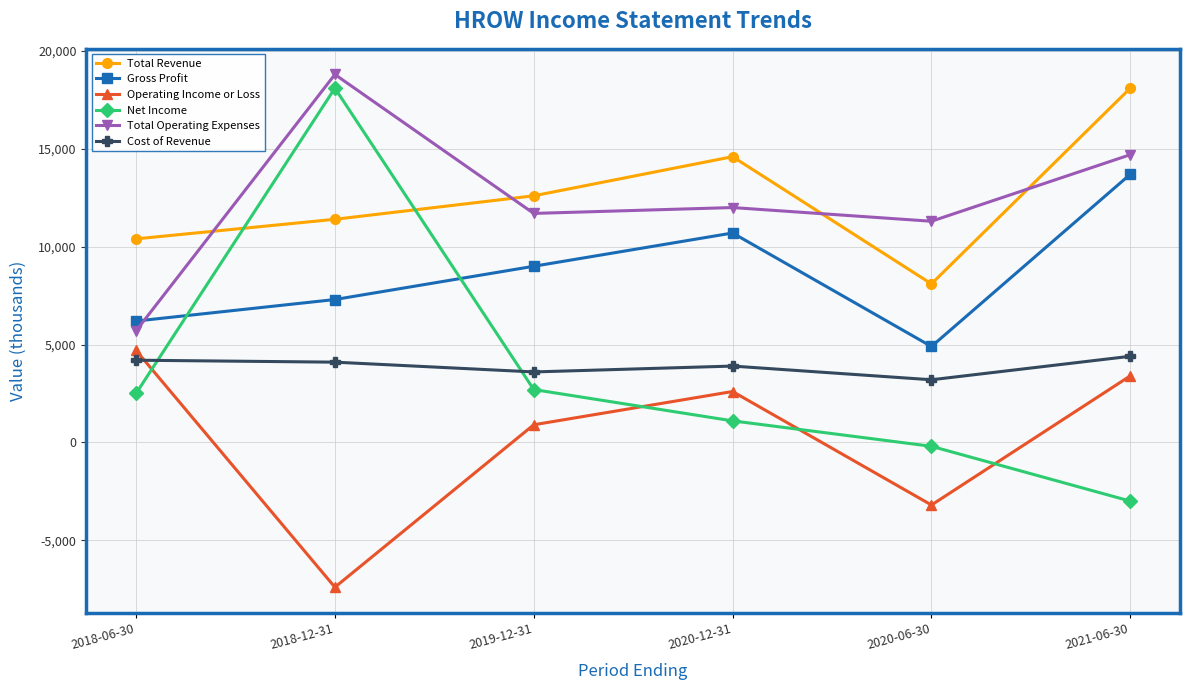

Rank the categories by Operating Income or Loss value from lowest to highest.

2018-12-31, 2020-06-30, 2019-12-31, 2020-12-31, 2021-06-30, 2018-06-30